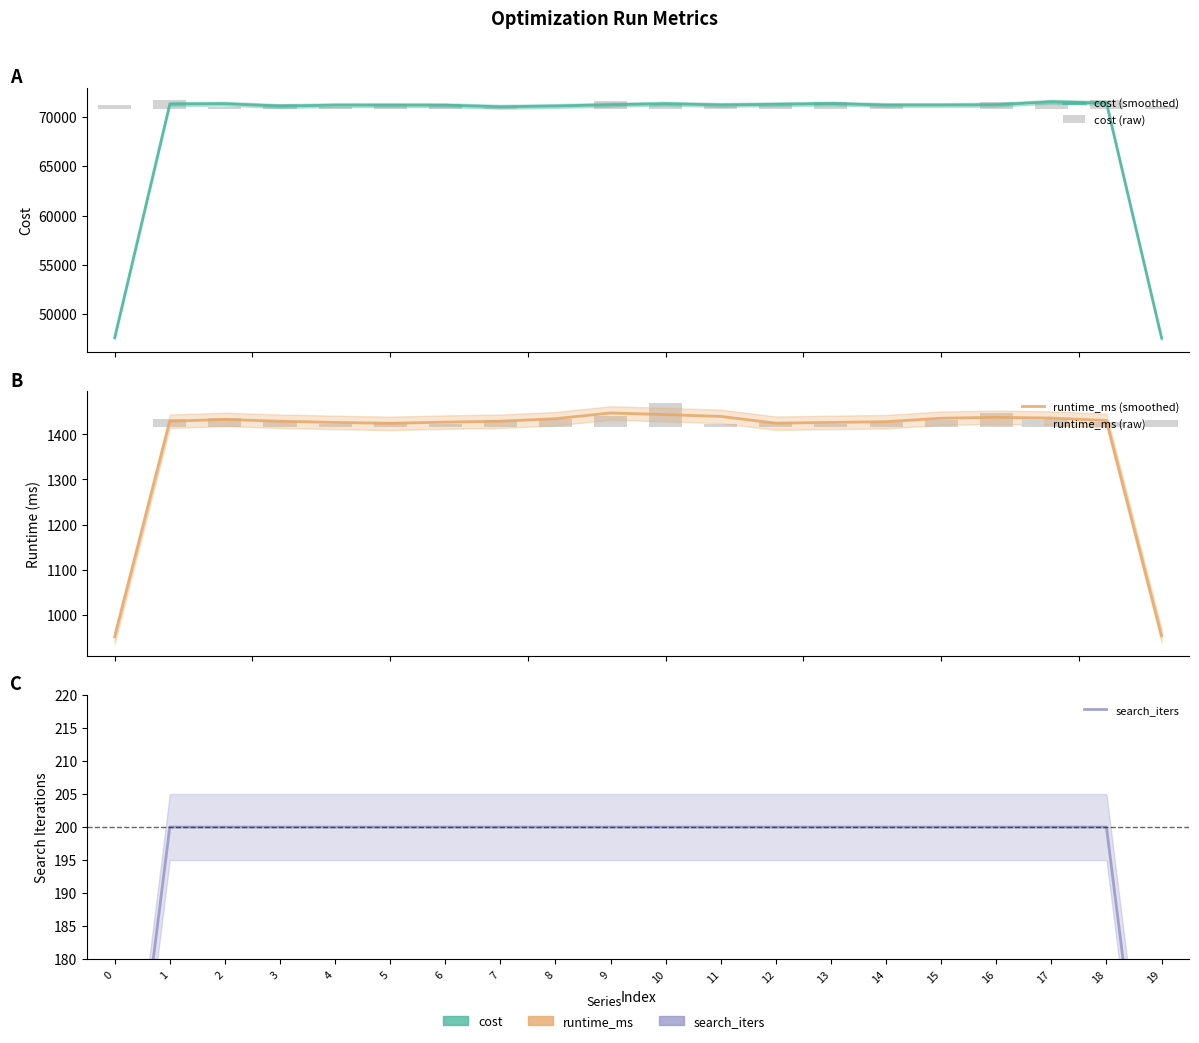

At how many categories does at least one series exceed 34970?

20